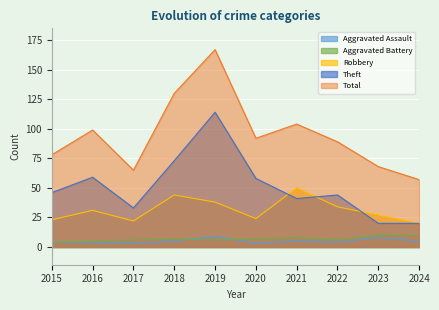

What is the value of the Aggravated Assault point at the 2nd from the left?

4